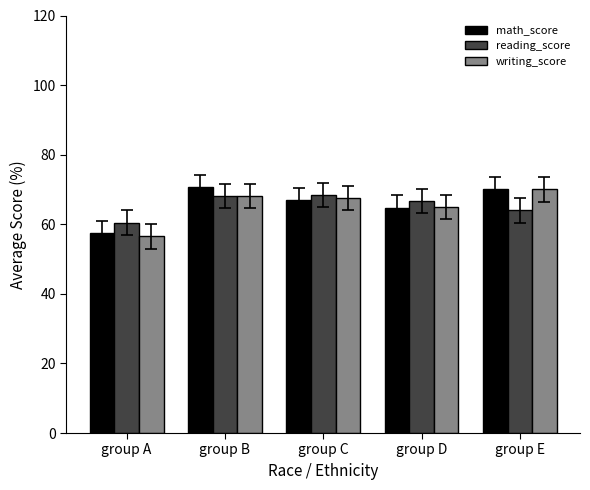

What is the minimum value for math_score?

57.5